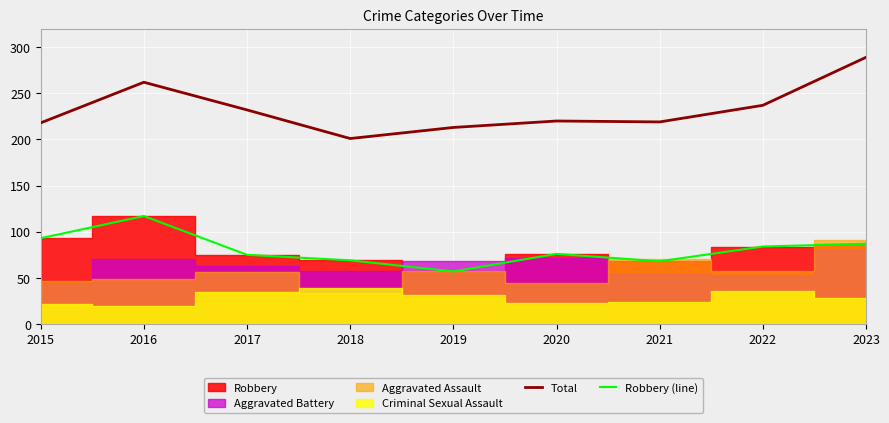

Which category has the highest value in the Total series?

2023